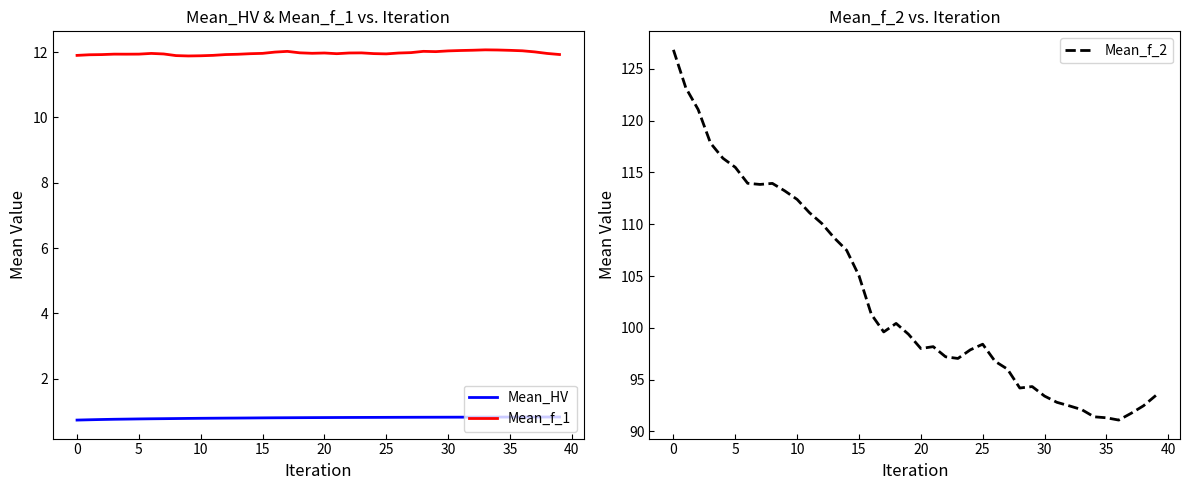

What is the average value of the Mean_f_2 series?

103.0